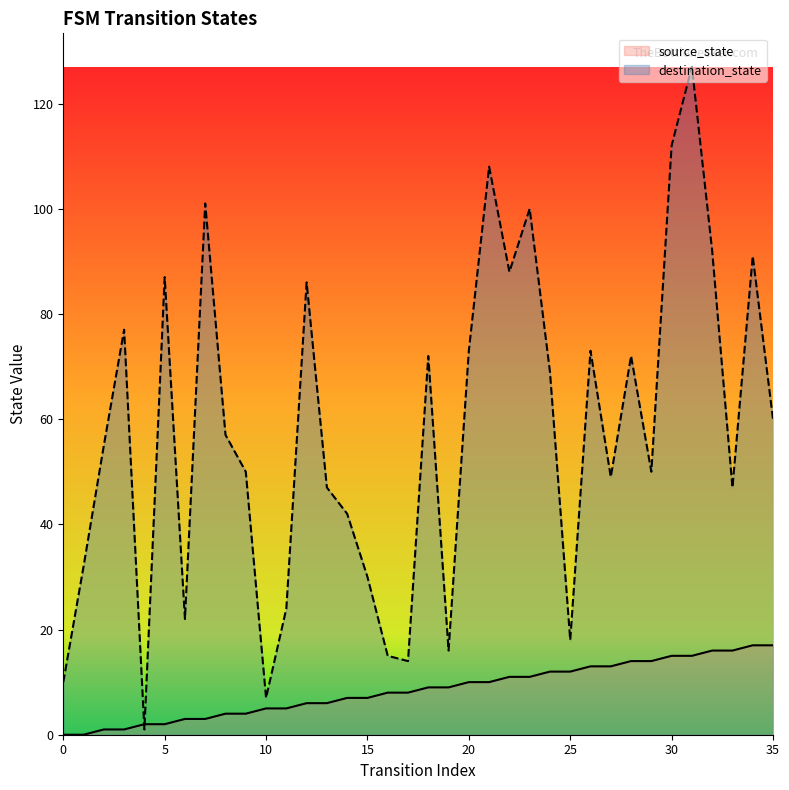

Between 16 and 14, which is larger?

16